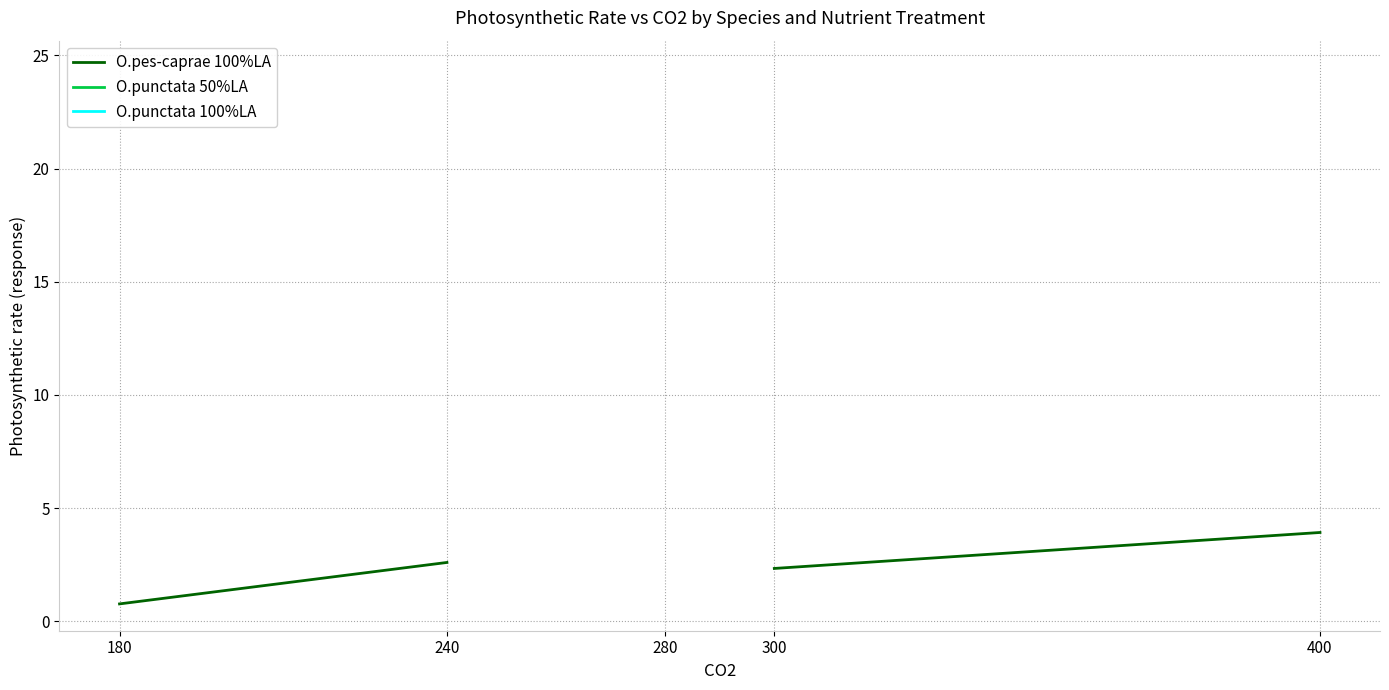

At which category is the sum across all series the highest?

400